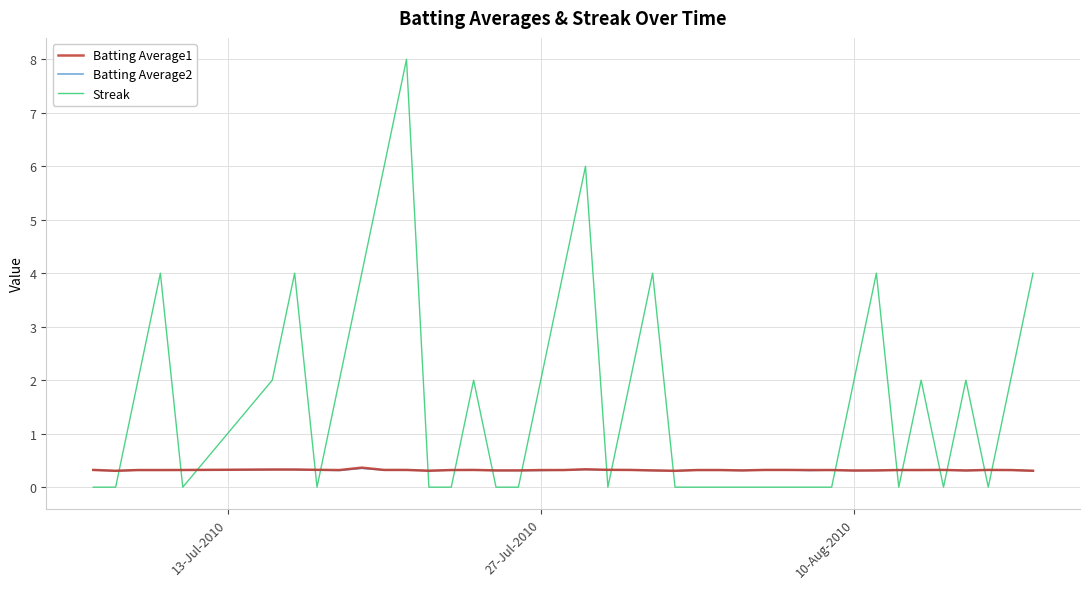

Which series has the largest total across all categories?

Streak